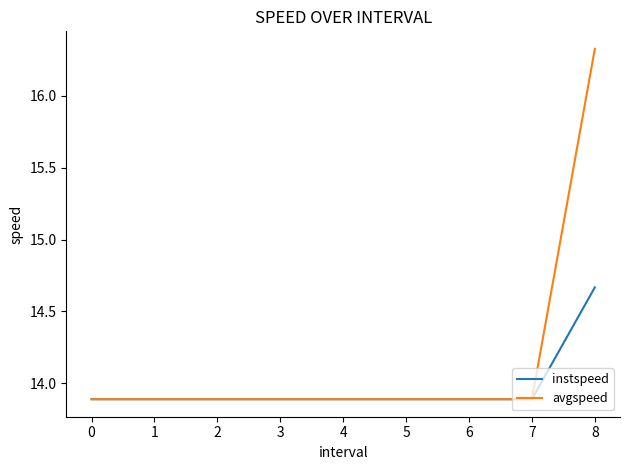

What is the greatest value displayed?

16.3